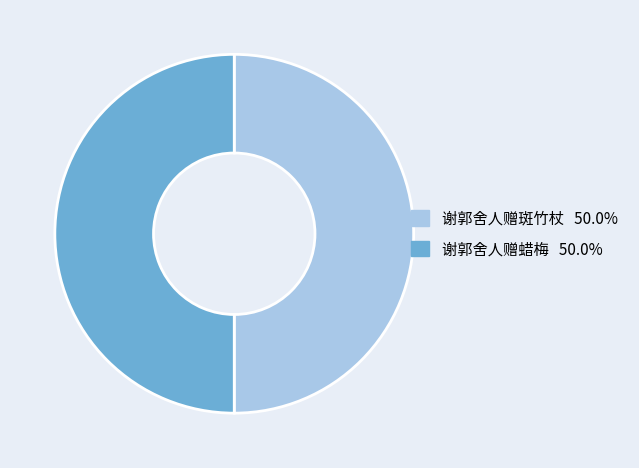

What is the ratio of the value at 谢郭舍人赠蜡梅 to the value at 谢郭舍人赠斑竹杖?

1.0